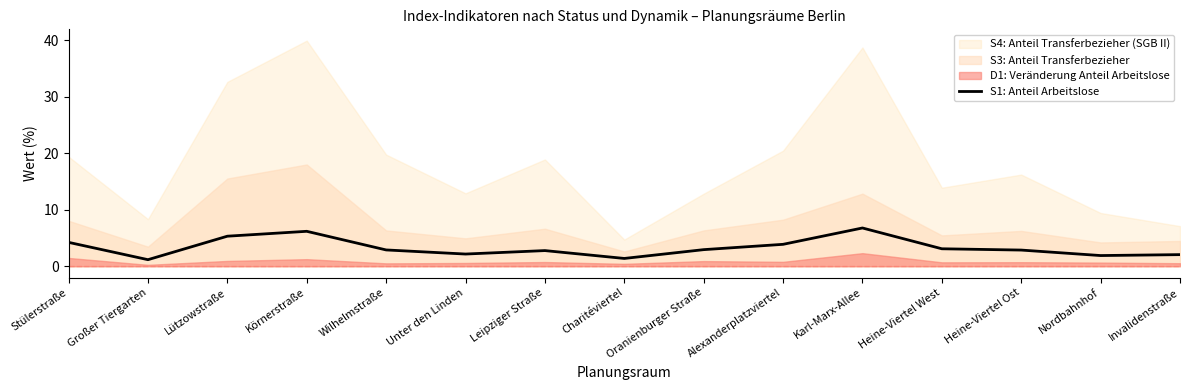

Is it true that S1: Anteil Arbeitslose equals 4.2 at Stülerstraße?

True